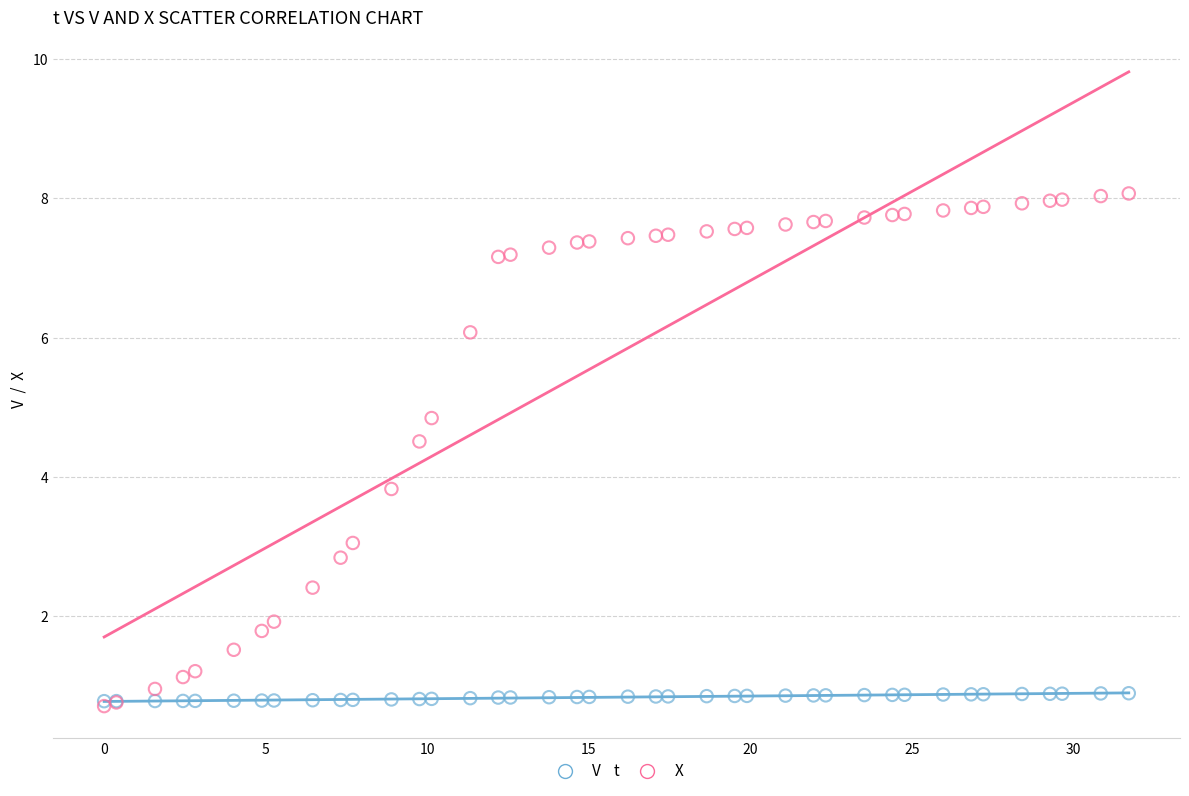

Across all series, what Y value is closest to 4?

3.8